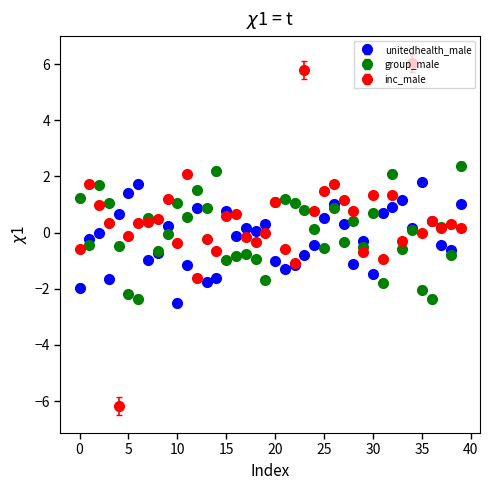

Which series has the largest range (max minus min)?

inc_male